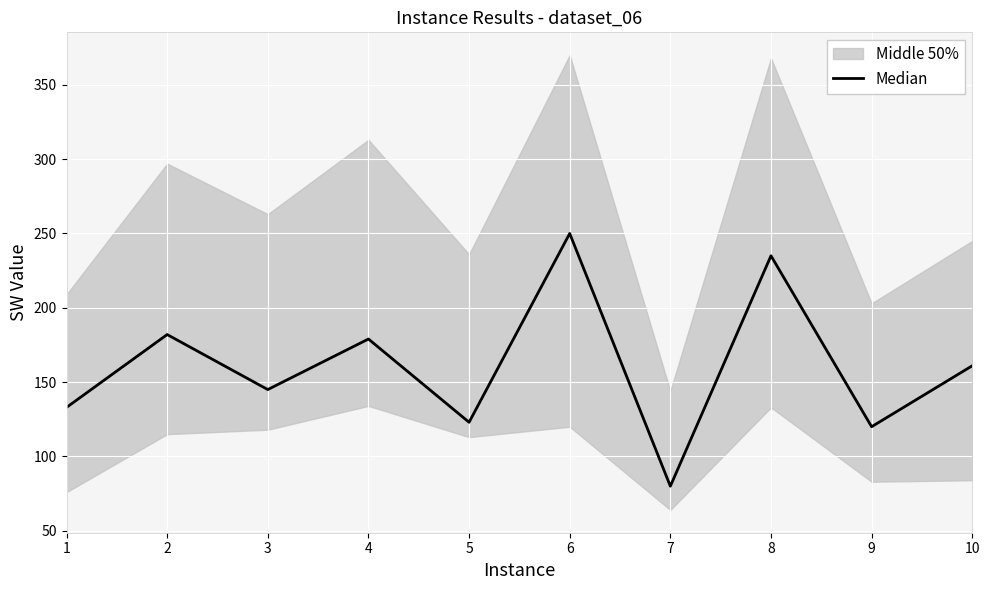

List the labels in order of value, largest first.

6, 8, 2, 4, 10, 3, 1, 5, 9, 7